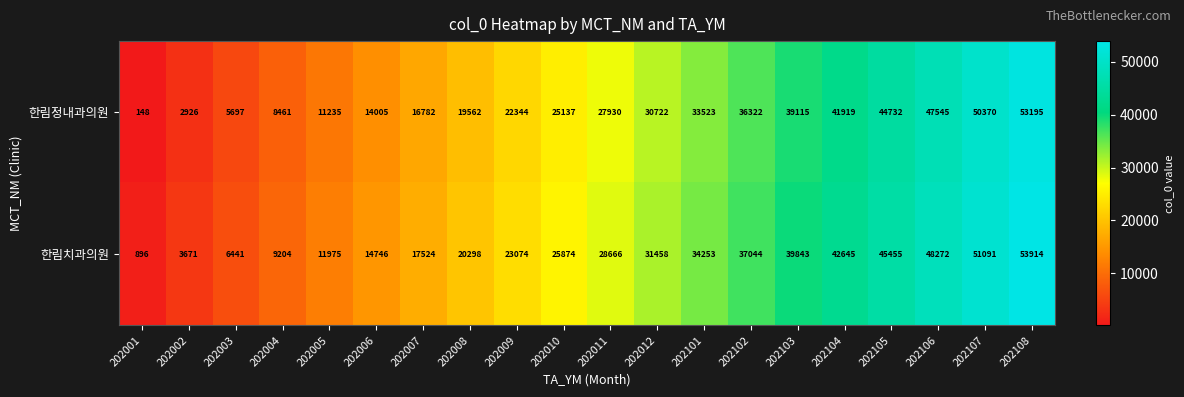

At how many categories does at least one series exceed 19646?

13